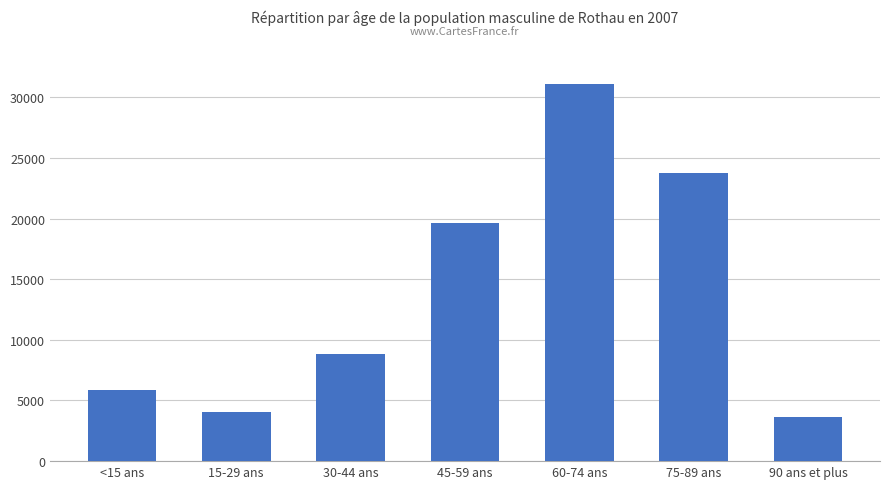

What is the label of the 2nd bar from the left?

15-29 ans